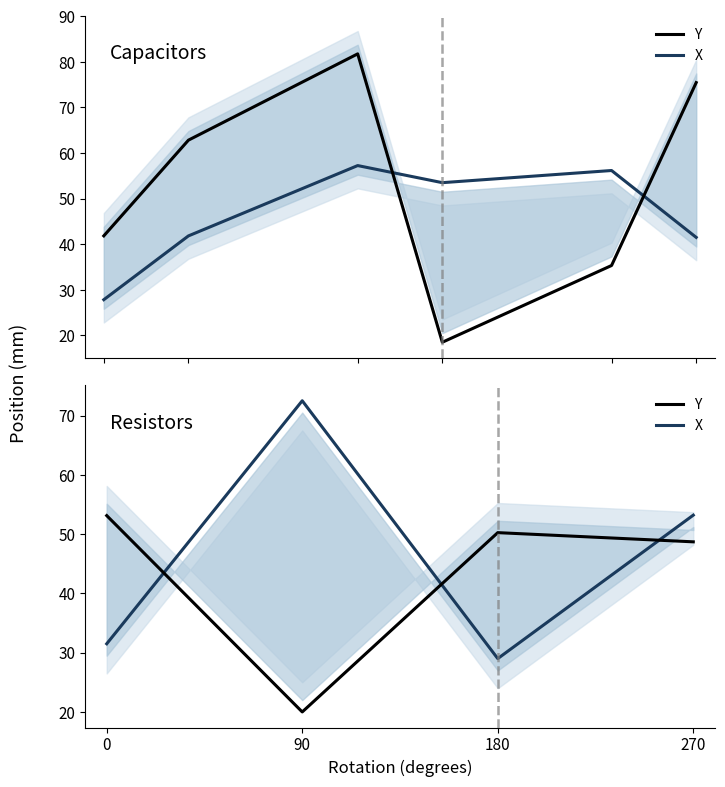

What are all the series names shown in the legend?

Y, X